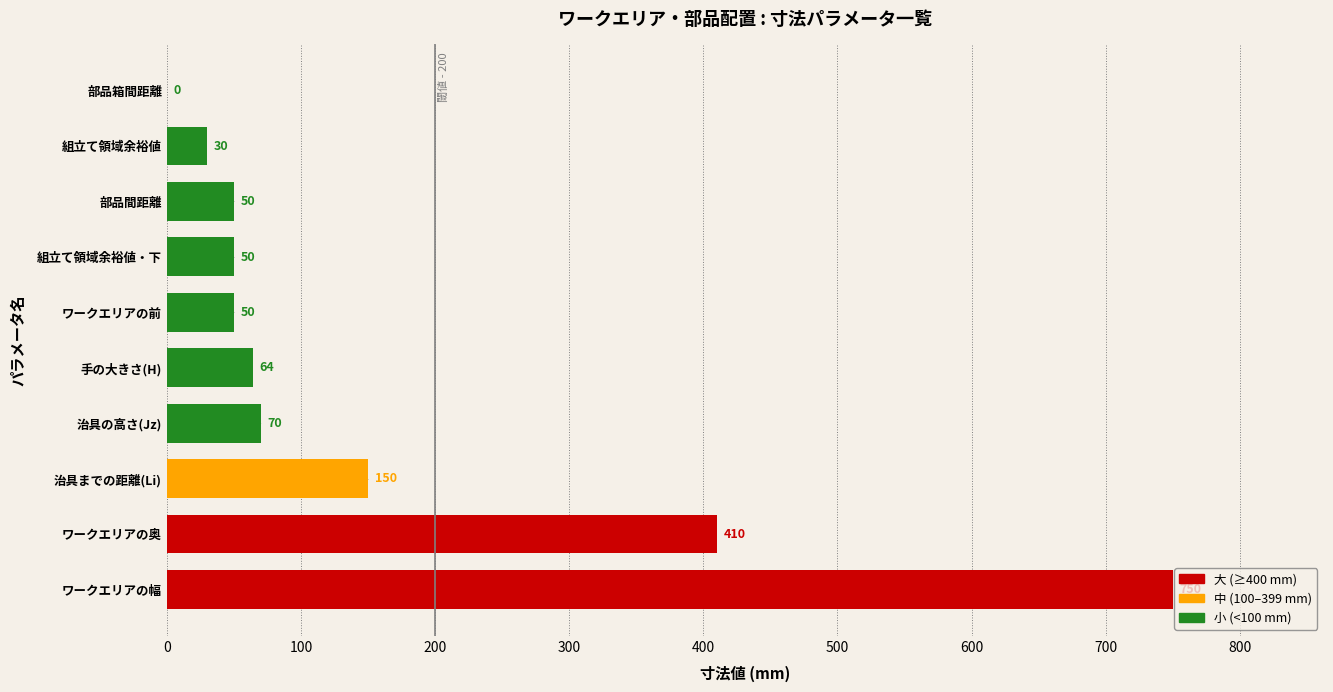

What is the sum of the values at 手の大きさ(H) and ワークエリアの前?

114